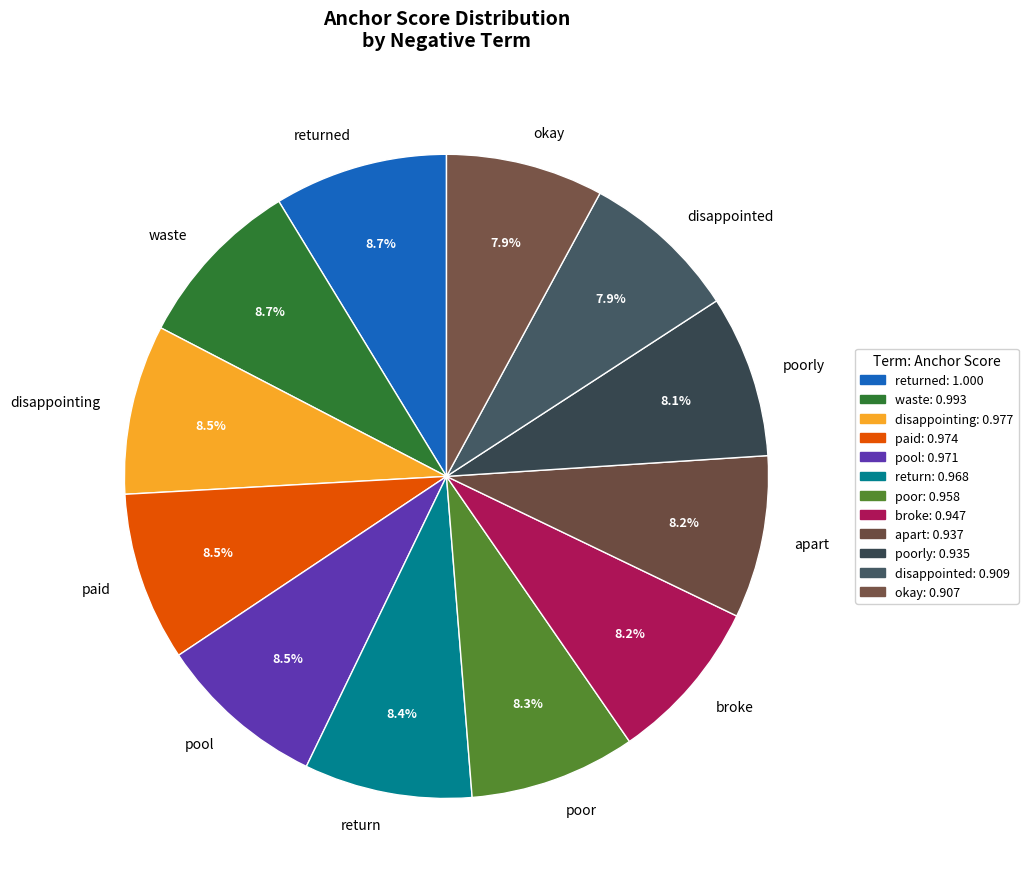

Does any single category account for the majority?

No